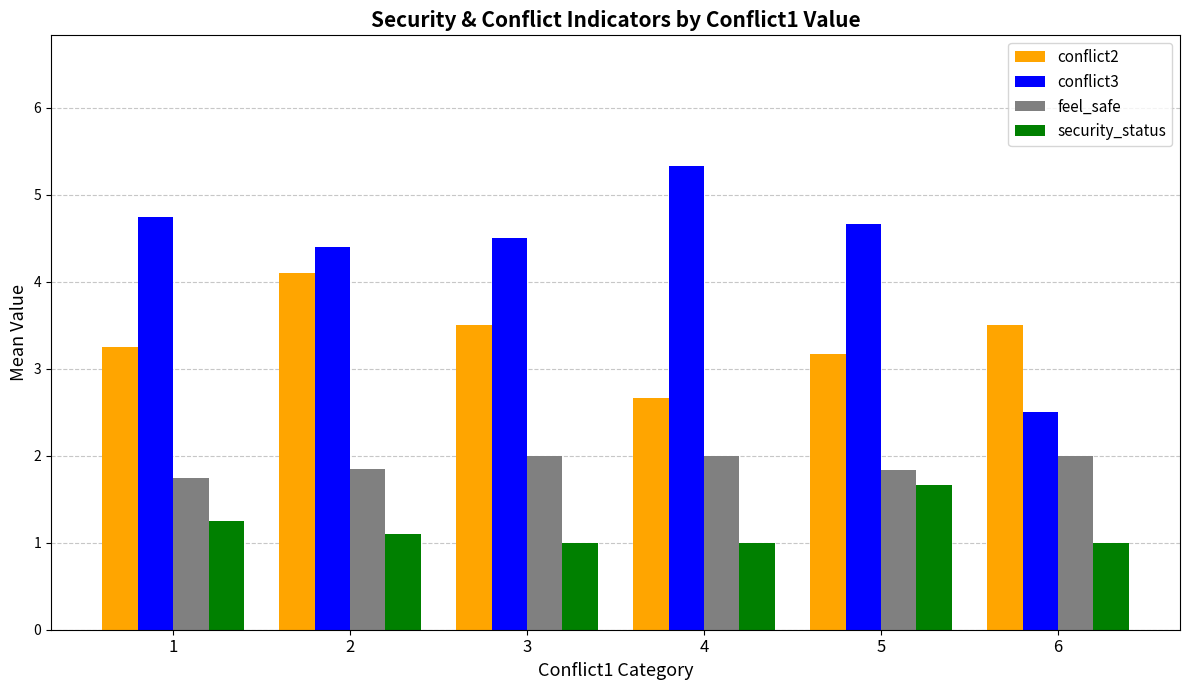

The feel_safe series shows 0.6 at 3. True or false?

False